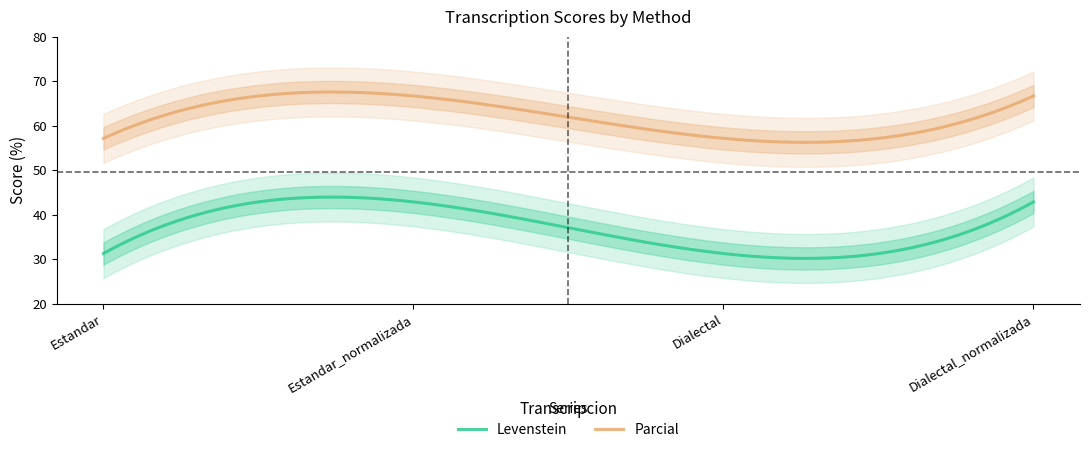

Does the chart display data point markers on the line(s)?

No